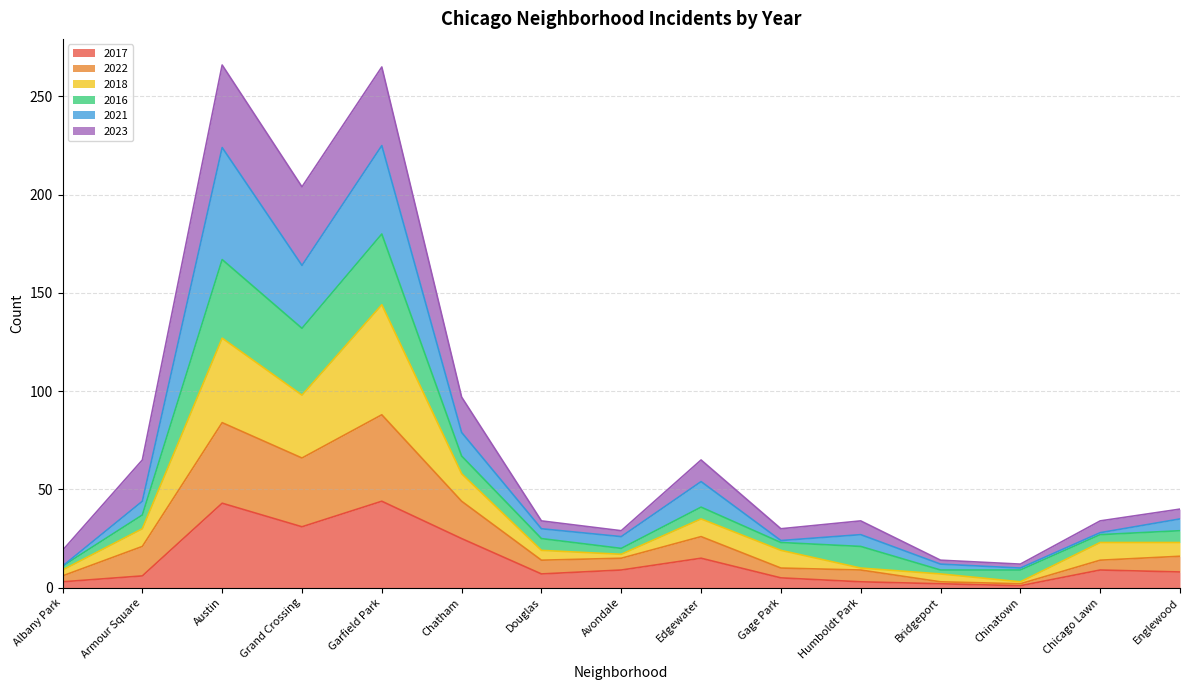

What is the total value across all series at Edgewater?

65